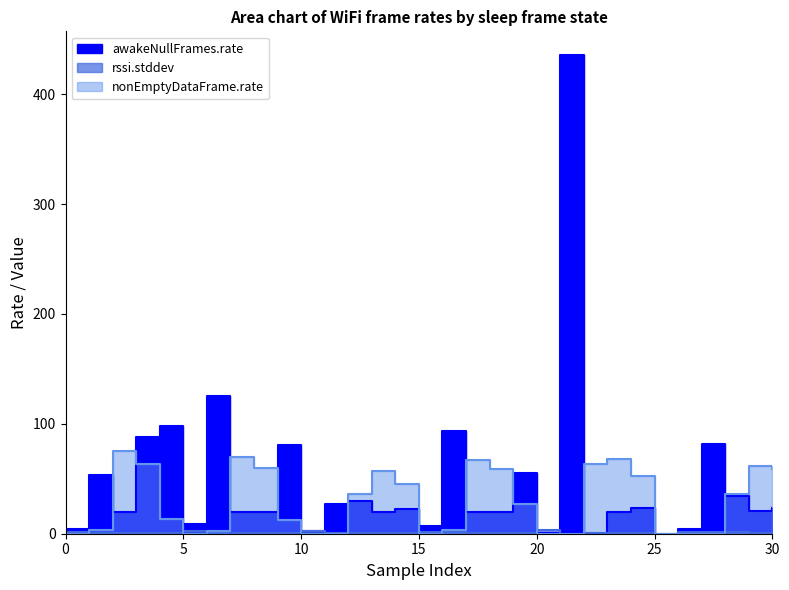

Which series changed the most between 1 and 1?

awakeNullFrames.rate